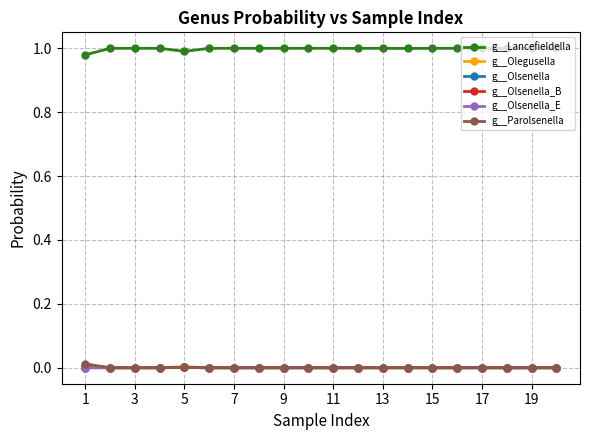

Which series has the largest total across all categories?

g__Lancefieldella